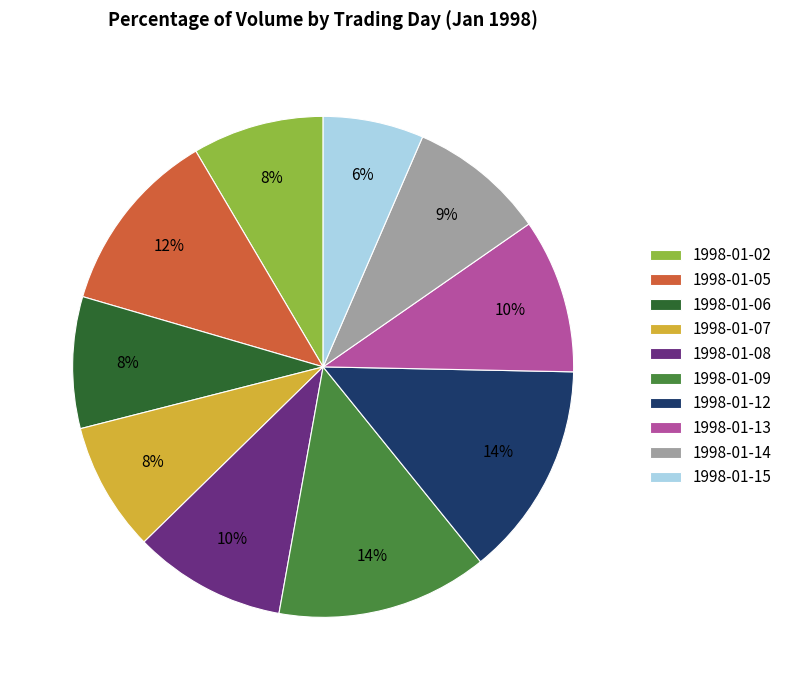

Count the number of slices in the pie.

10